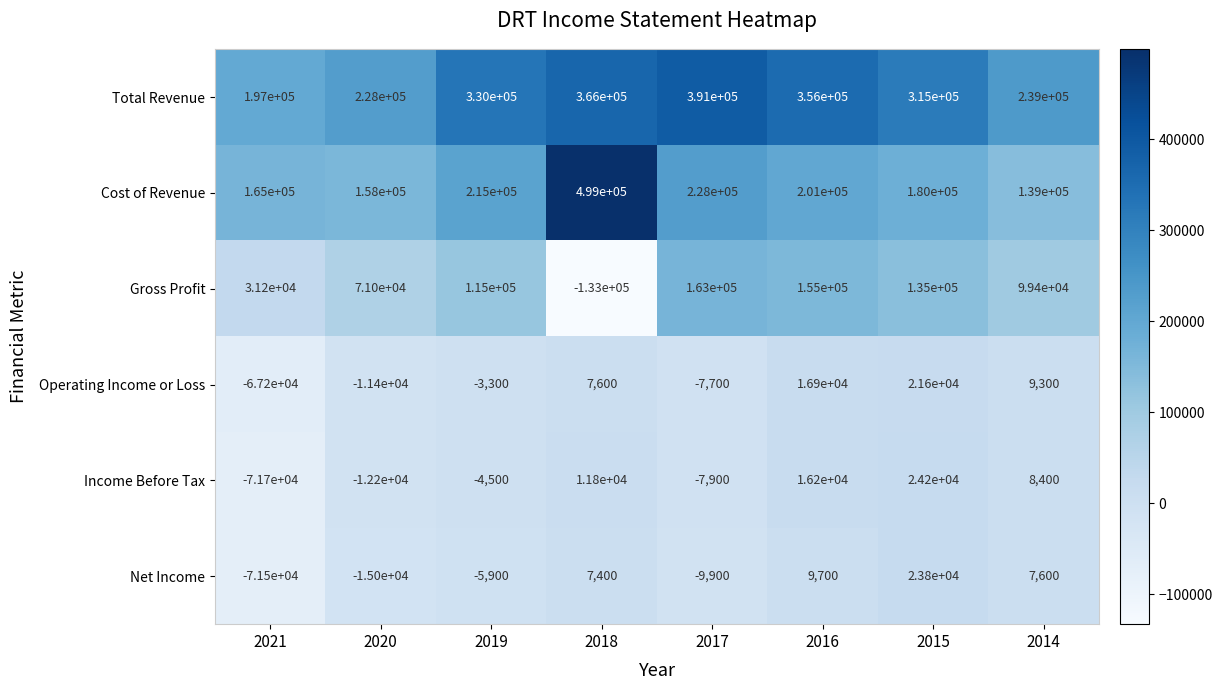

True or false: Net Income has a value of 7600 at 2014.

True